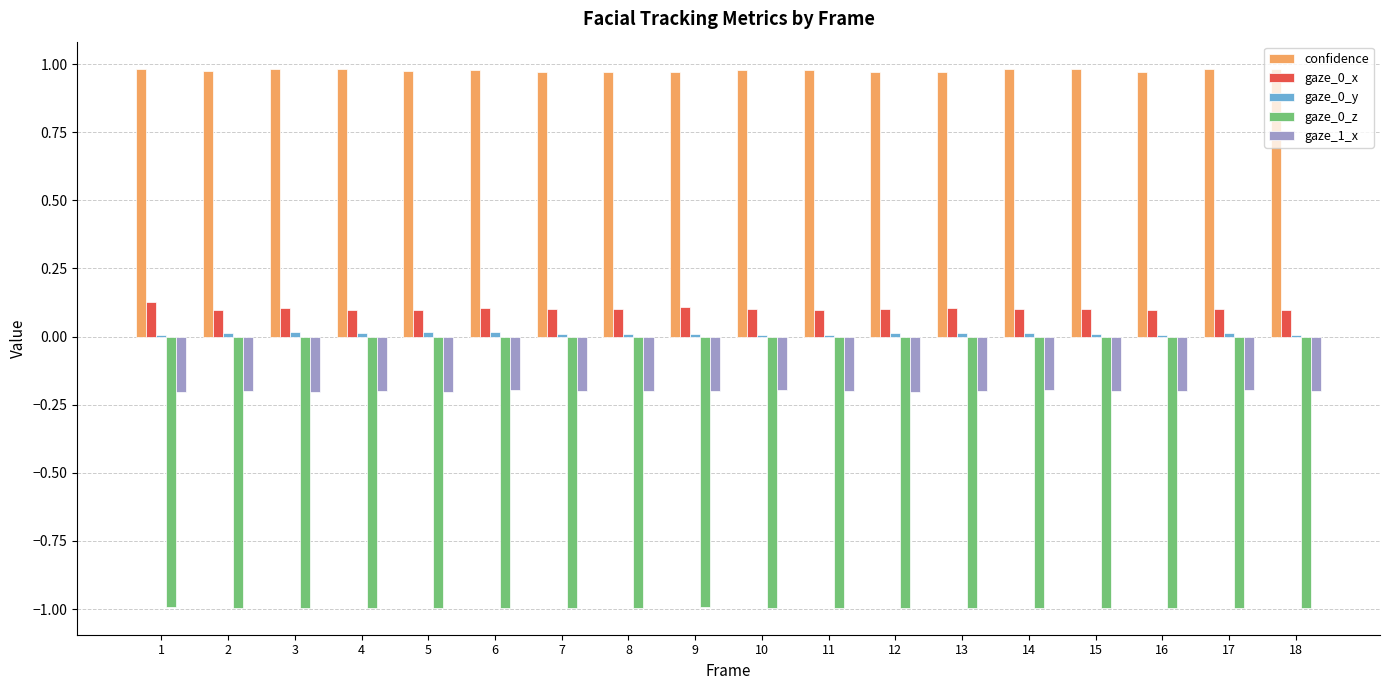

The value of gaze_1_x at 9 is -0.1. True or false?

False